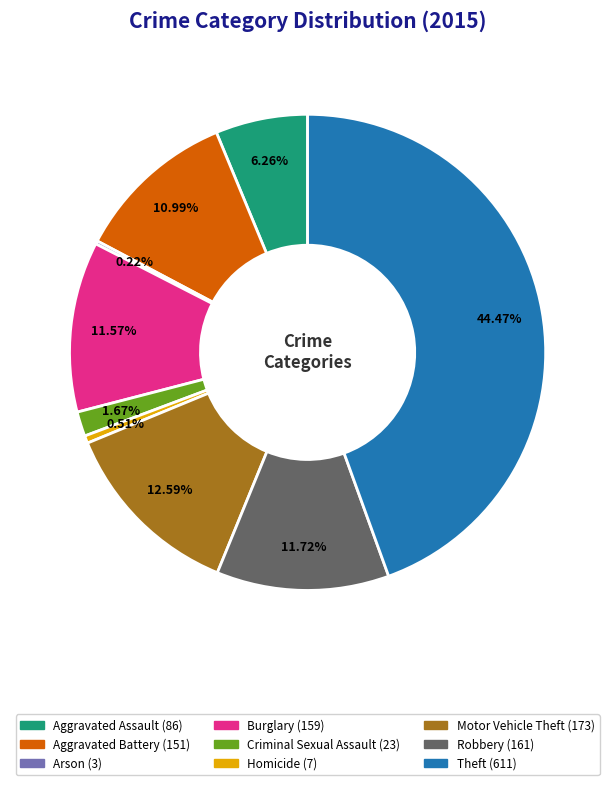

Do Homicide and Motor Vehicle Theft together represent more than half of the pie?

No